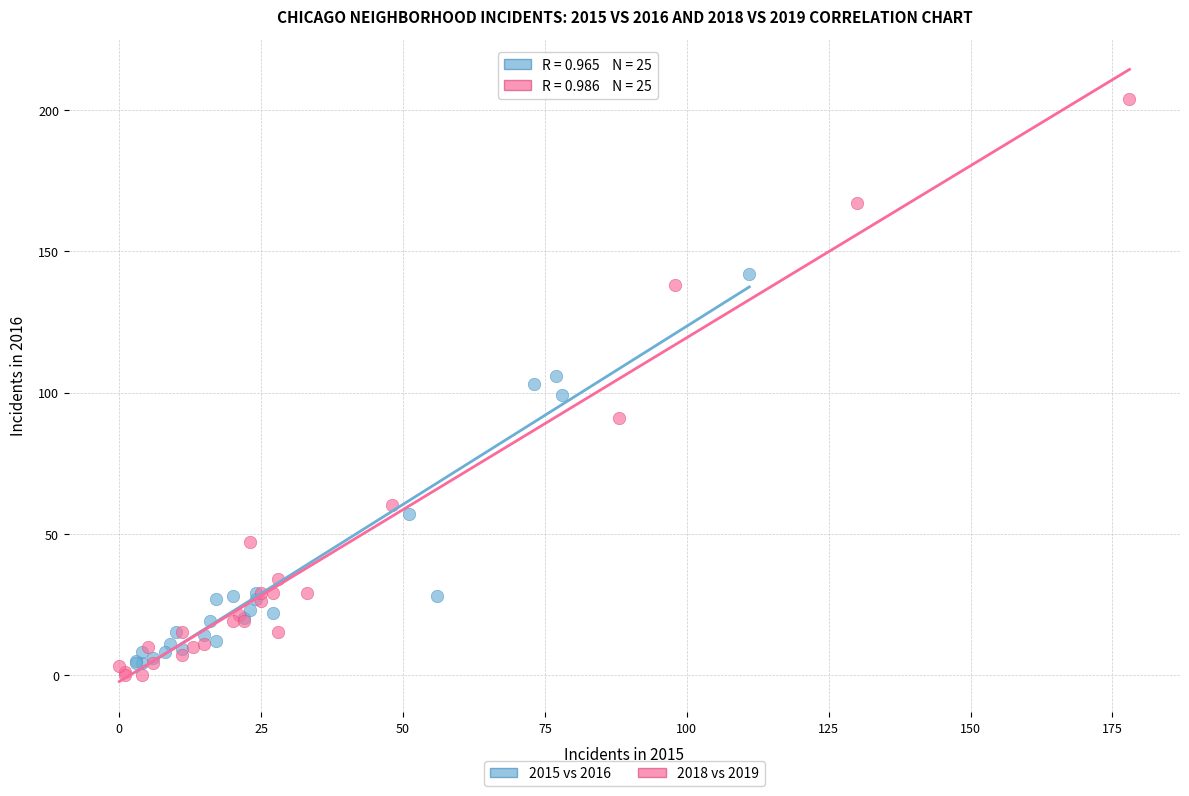

Which series contains the highest Y value?

2018 vs 2019